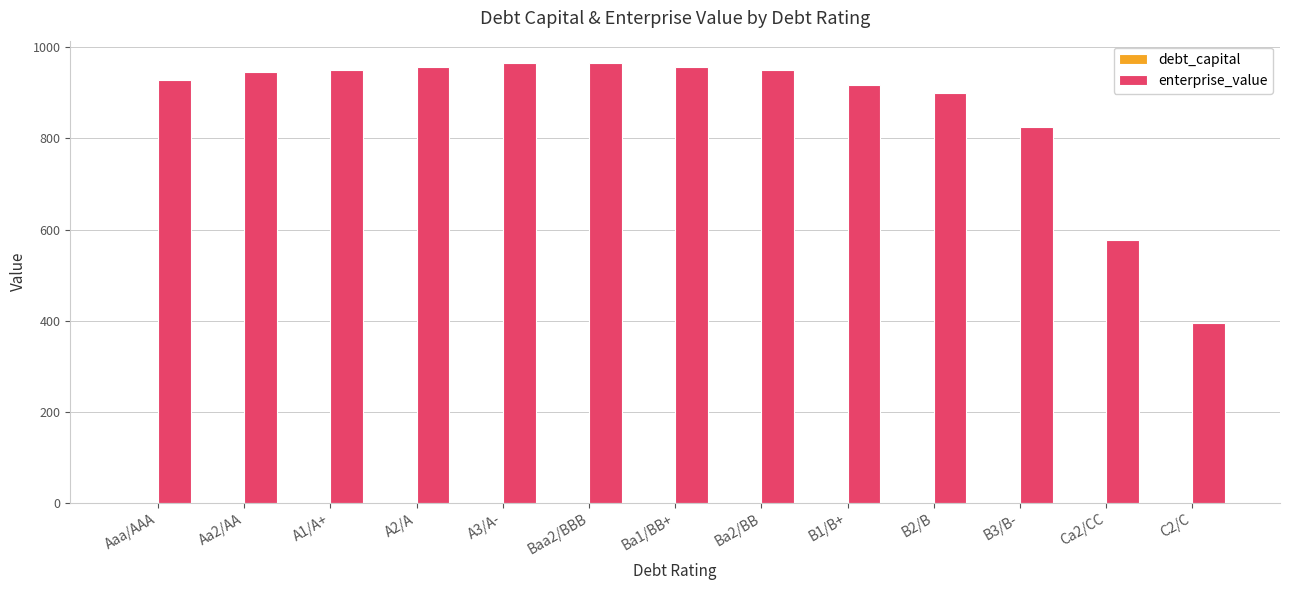

Where is enterprise_value nearest to the value 680?

Ca2/CC